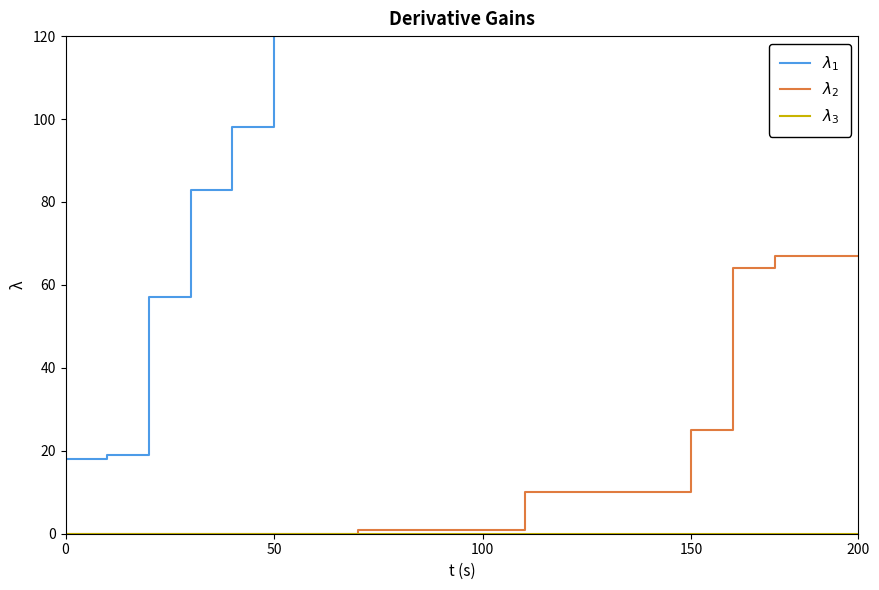

The $\lambda_1$ series shows 19861 at 17. True or false?

False